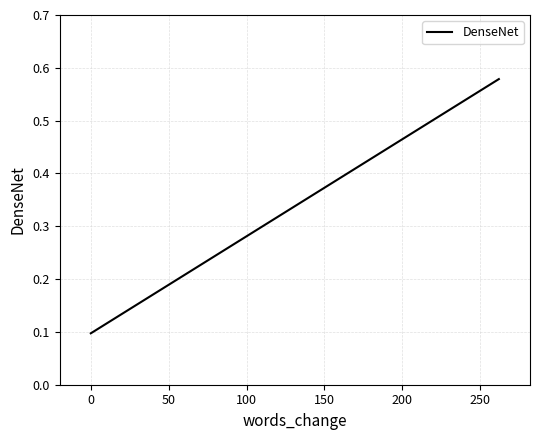

What is the sum of all values?

0.7